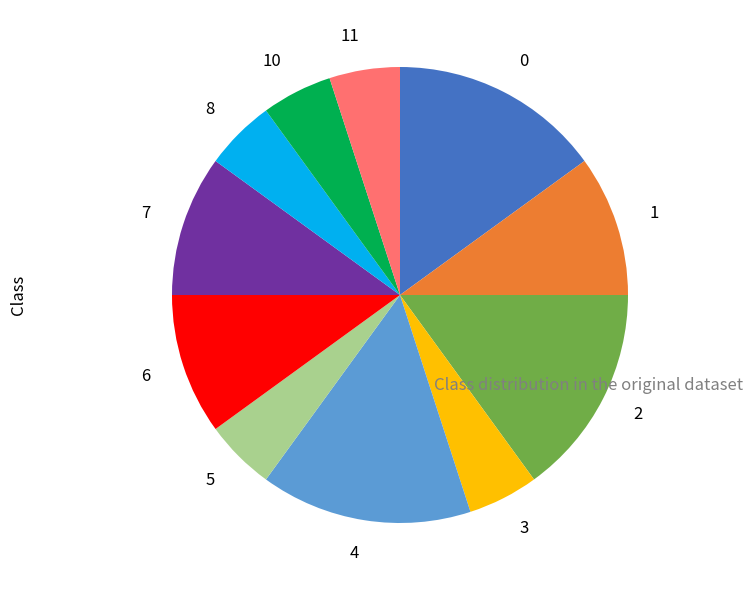

How many segments does this pie chart have?

11